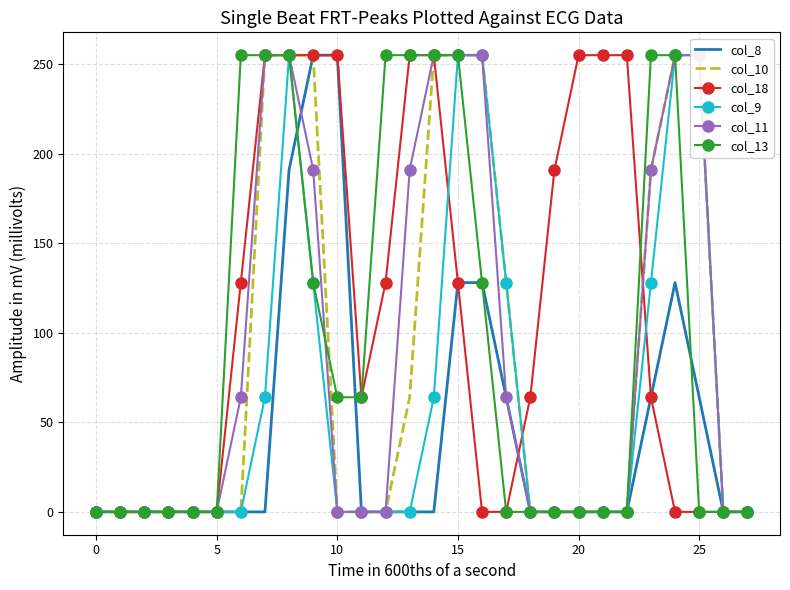

True or false: col_18 has a value of 0 at 0.

True